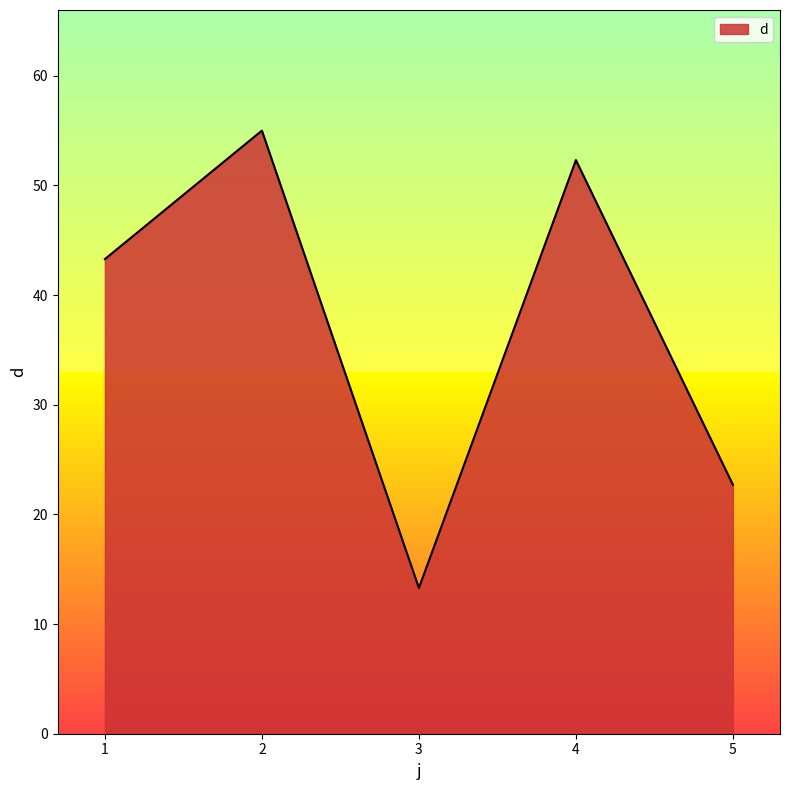

How many interior local peaks (higher than both neighbors) does the data have?

2